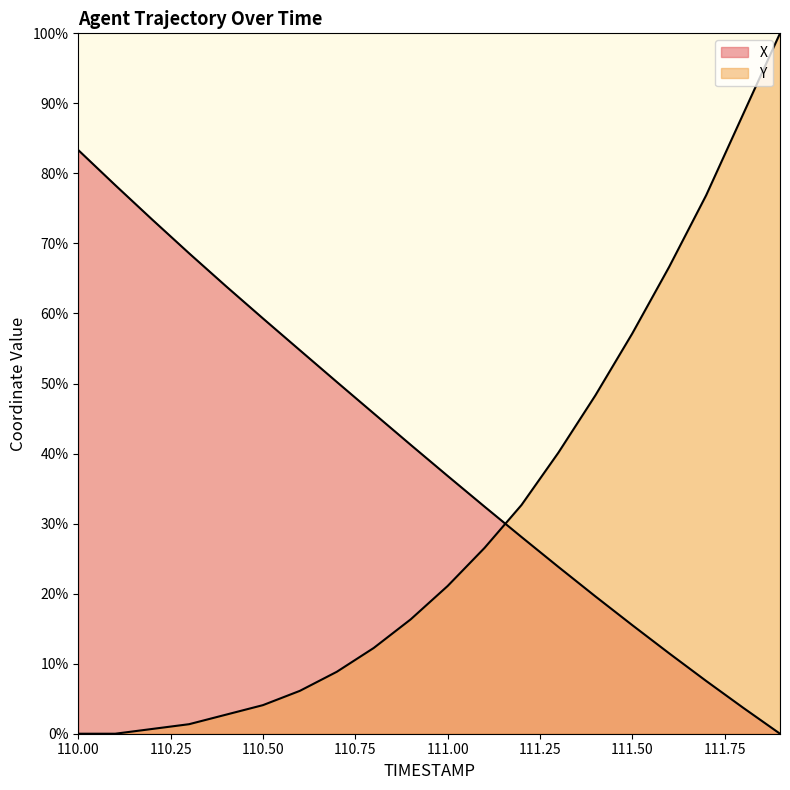

What value does the X series have at 110.2?

73.4